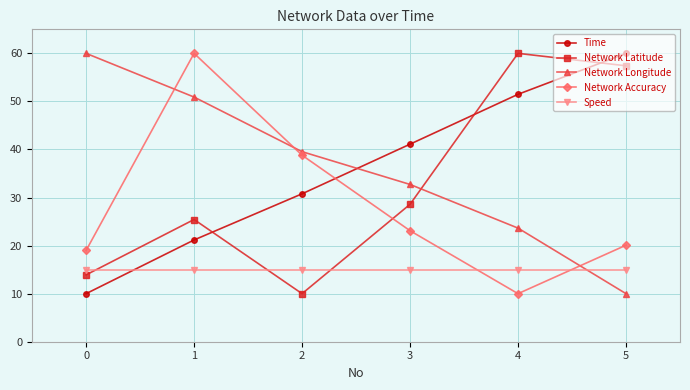

What is the total value across all series at 5?

162.5